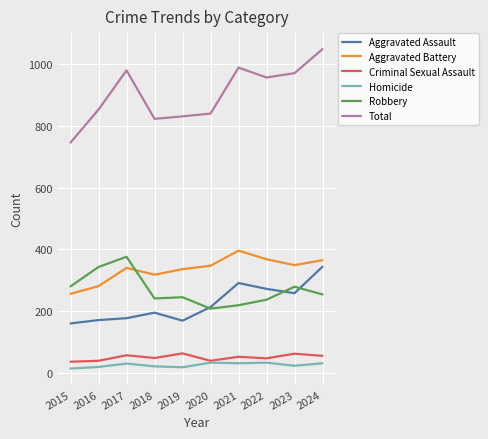

At how many categories does at least one series exceed 347?

10